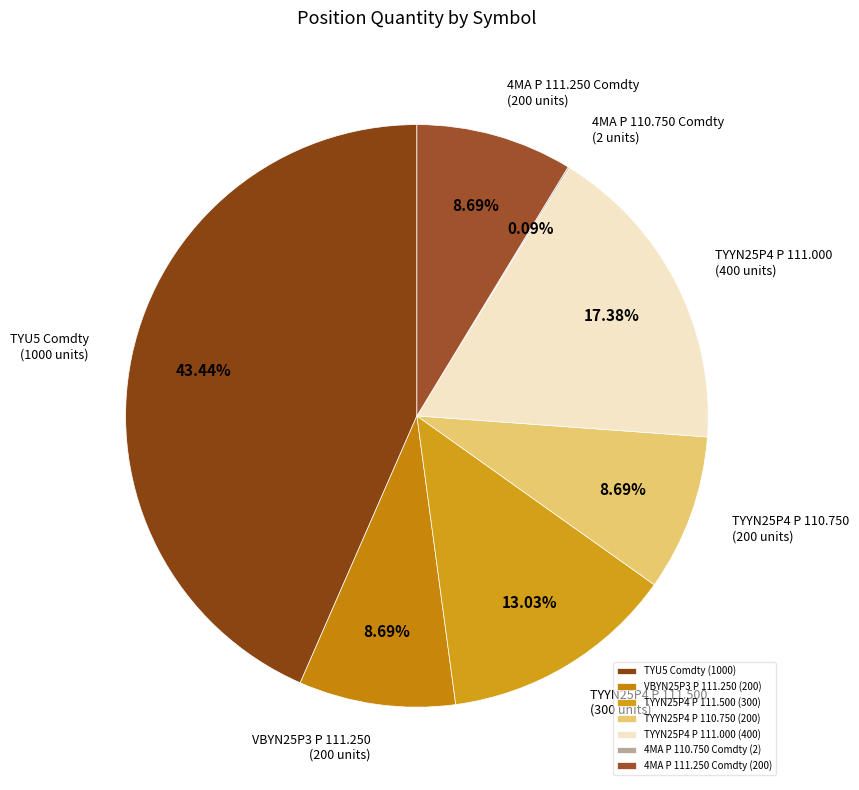

Is the sum of TYYN25P4 P 111.000 and VBYN25P3 P 111.250 greater than half?

No